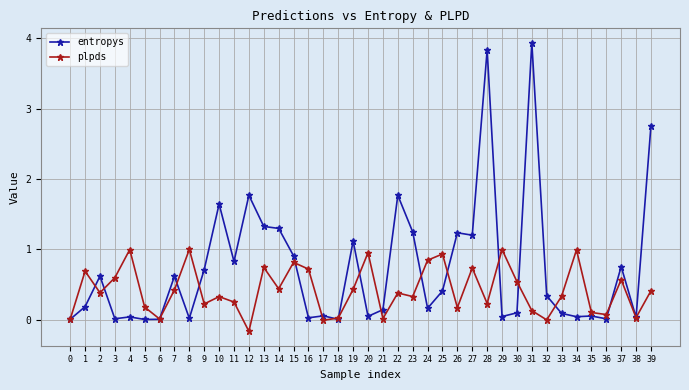

Which label corresponds to the smallest value in the chart?

12